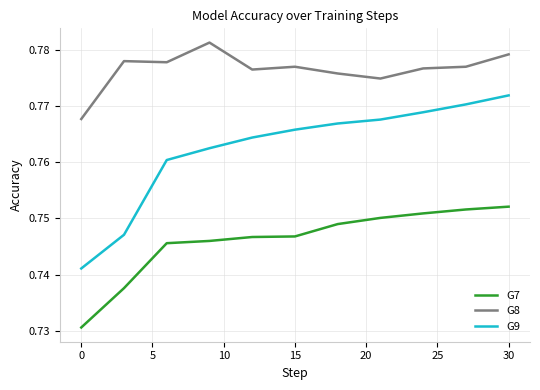

Rank the series by their average value, from highest to lowest.

G8, G9, G7